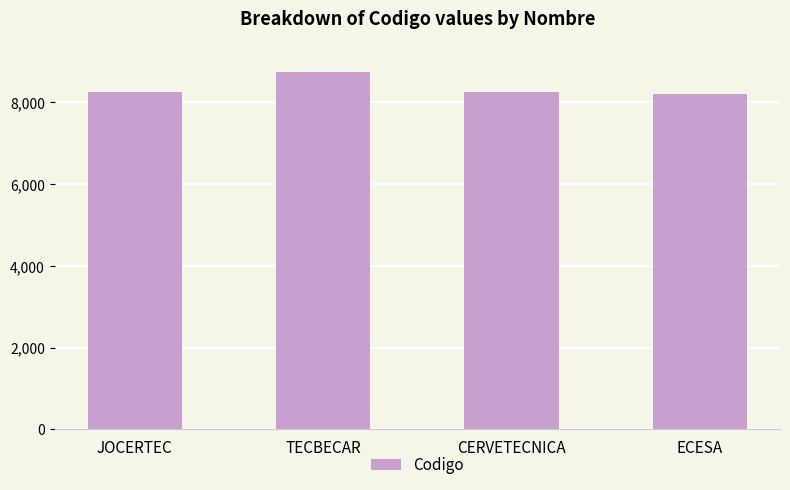

Count the number of categories in the chart.

4